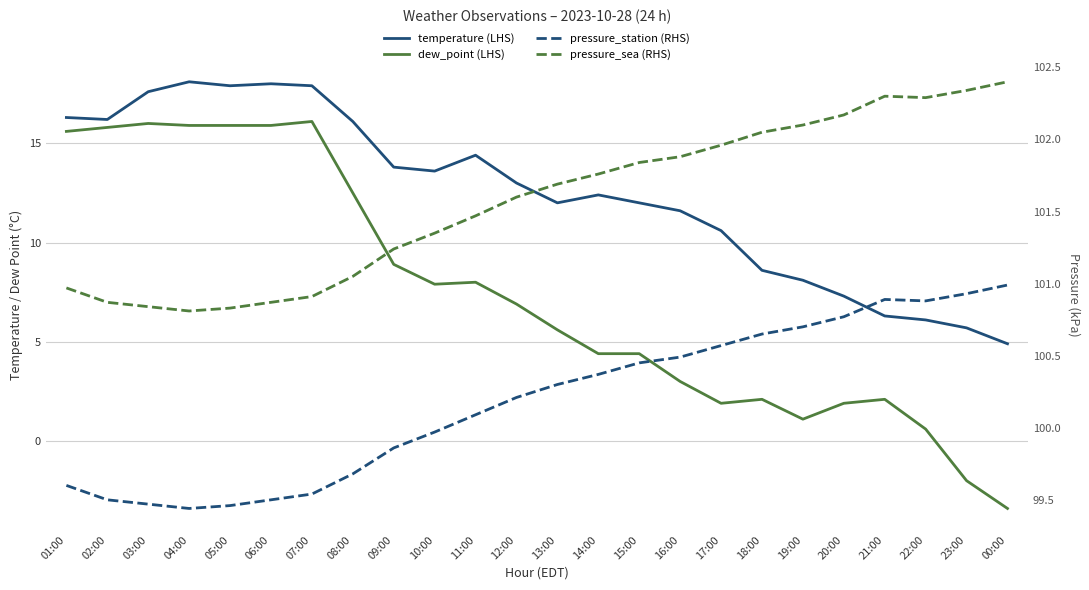

Between 07:00 and 23:00, which is larger?

07:00